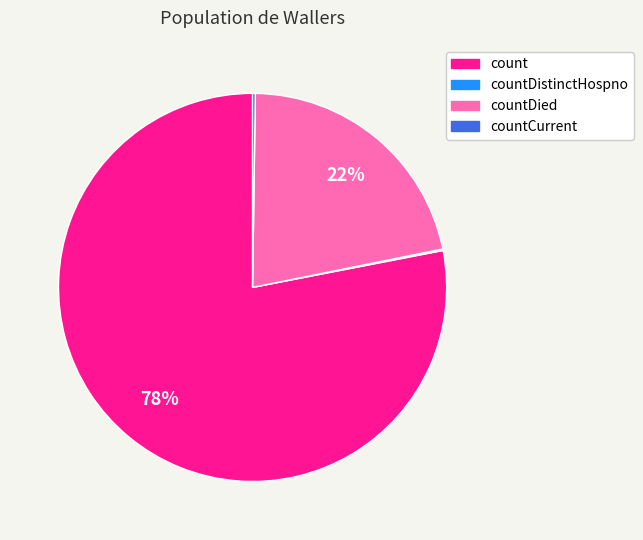

Which slice is the largest?

count